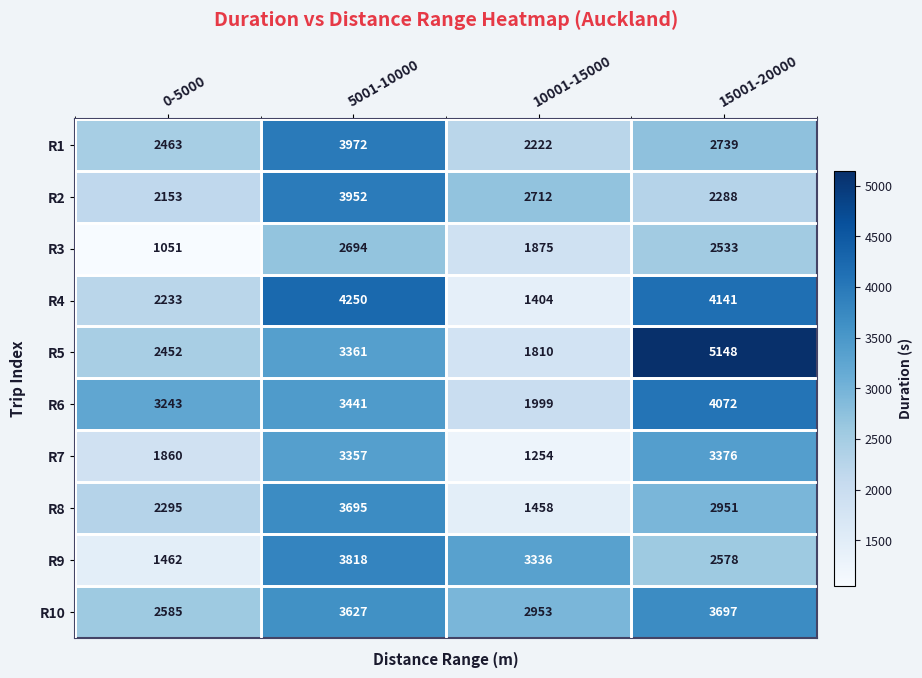

How many series are shown in this chart?

10